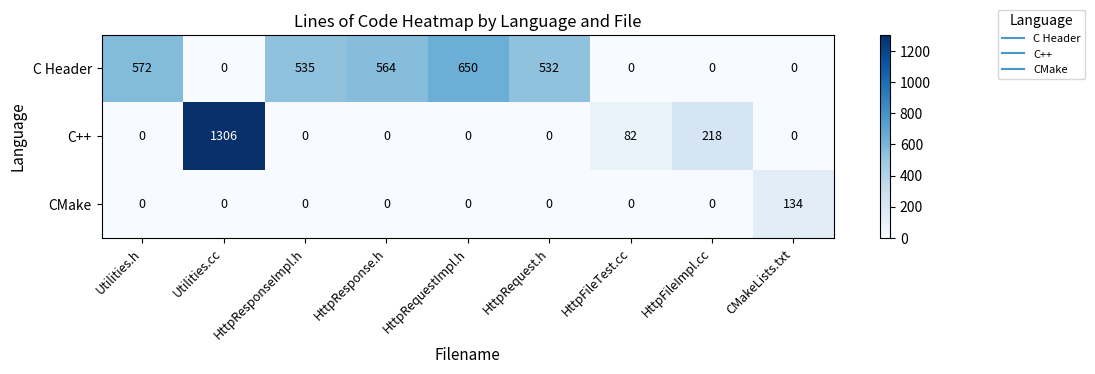

What is the spread (max minus min) of values at Utilities.h?

572